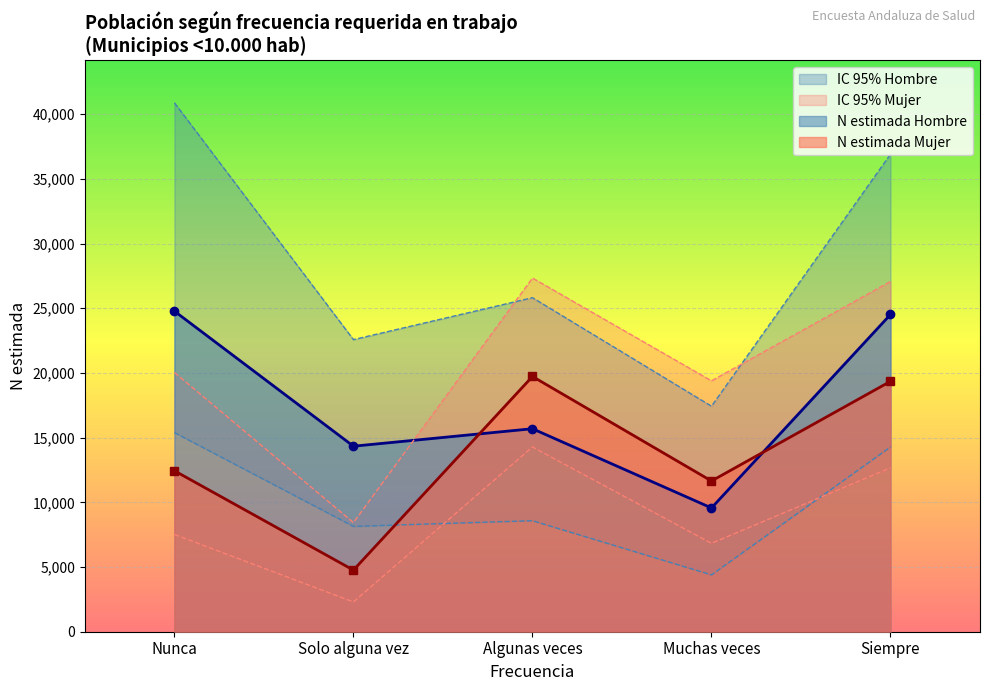

What is the difference between the maximum and second lowest values in the N estimada Mujer series?

8078